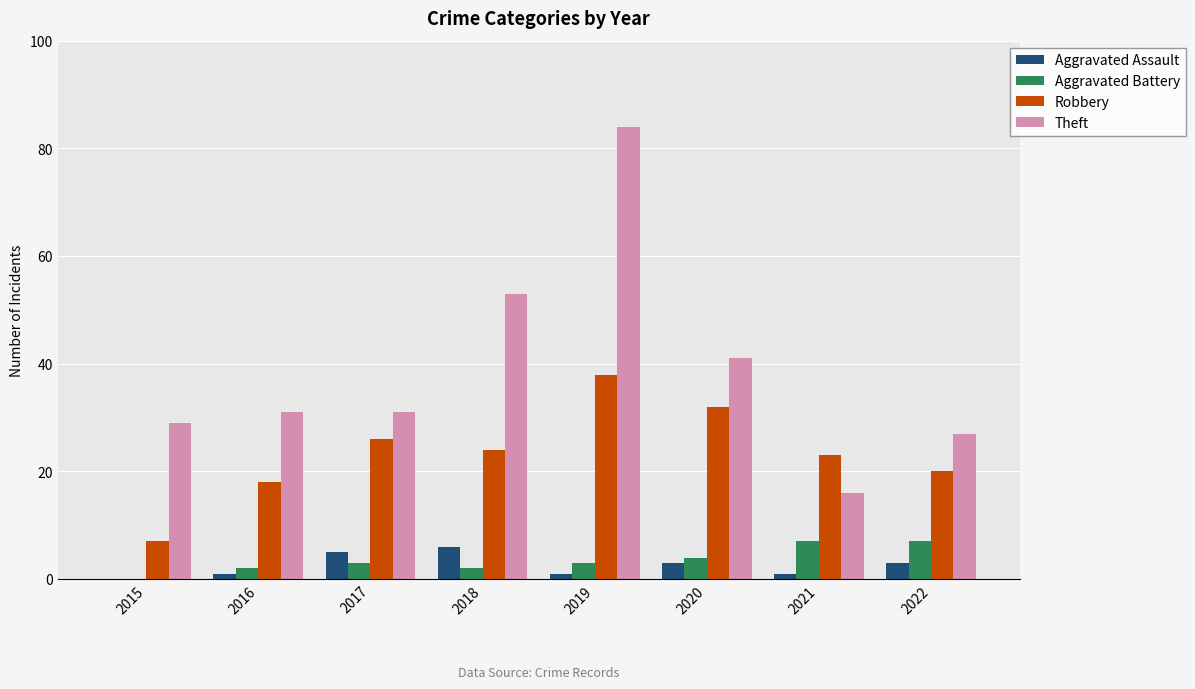

Reading left to right, what are all the values shown in this chart?

Aggravated Assault: 0	1	5	6	1	3	1	3
Aggravated Battery: 0	2	3	2	3	4	7	7
Robbery: 7	18	26	24	38	32	23	20
Theft: 29	31	31	53	84	41	16	27